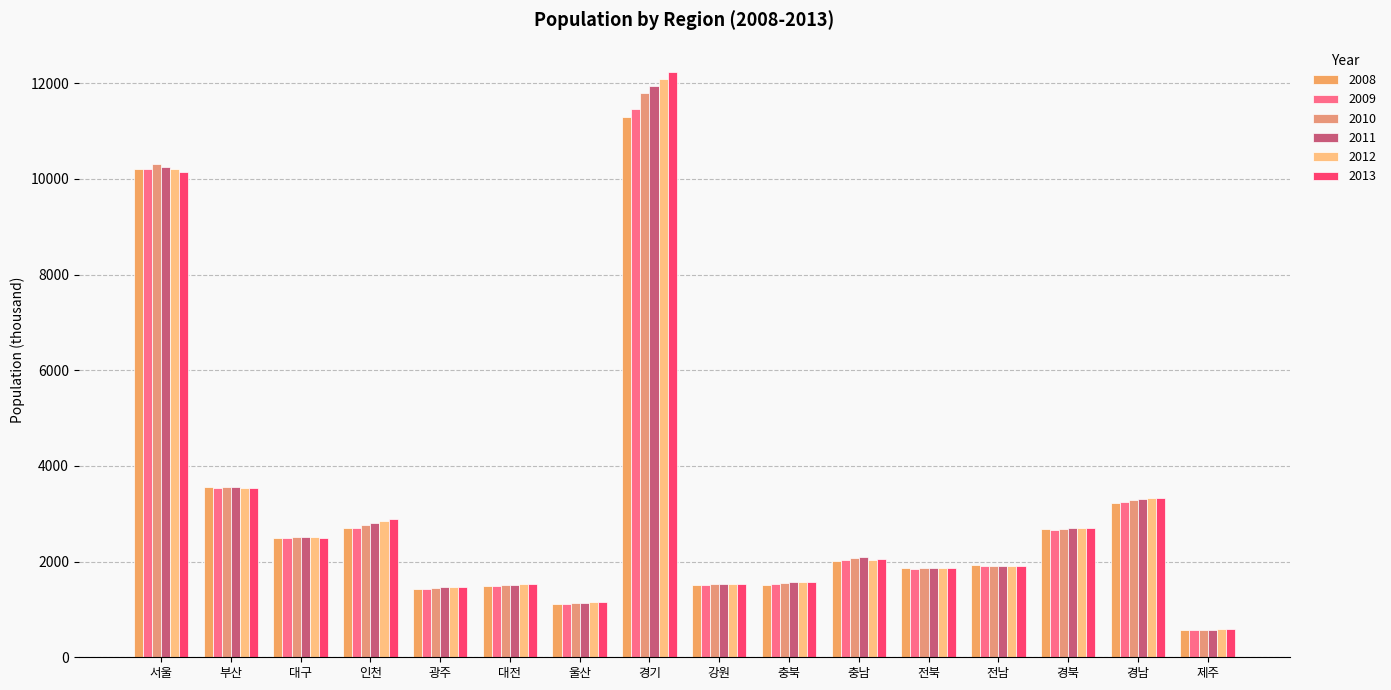

Reading left to right, transcribe all the data shown in this chart.

2008: 서울=10201	부산=3565	대구=2493	인천=2693	광주=1423	대전=1481	울산=1112	경기=11292	강원=1509	충북=1520	충남=2019	전북=1856	전남=1919	경북=2674	경남=3225	제주=561
2009: 서울=10208	부산=3543	대구=2489	인천=2710	광주=1433	대전=1484	울산=1114	경기=11460	강원=1512	충북=1527	충남=2037	전북=1854	전남=1913	경북=2669	경남=3250	제주=562
2010: 서울=10312	부산=3568	대구=2512	인천=2758	광주=1455	대전=1504	울산=1126	경기=11787	강원=1530	충북=1549	충남=2075	전북=1869	전남=1918	경북=2690	경남=3291	제주=571
2011: 서울=10250	부산=3551	대구=2508	인천=2801	광주=1463	대전=1516	울산=1136	경기=11937	강원=1536	충북=1563	충남=2101	전북=1874	전남=1914	경북=2699	경남=3309	제주=576
2012: 서울=10195	부산=3538	대구=2506	인천=2844	광주=1469	대전=1525	울산=1147	경기=12093	강원=1539	충북=1566	충남=2029	전북=1873	전남=1910	경북=2698	경남=3319	제주=584
2013: 서울=10144	부산=3528	대구=2502	인천=2880	광주=1473	대전=1533	울산=1156	경기=12235	강원=1542	충북=1573	충남=2048	전북=1873	전남=1907	경북=2699	경남=3333	제주=593